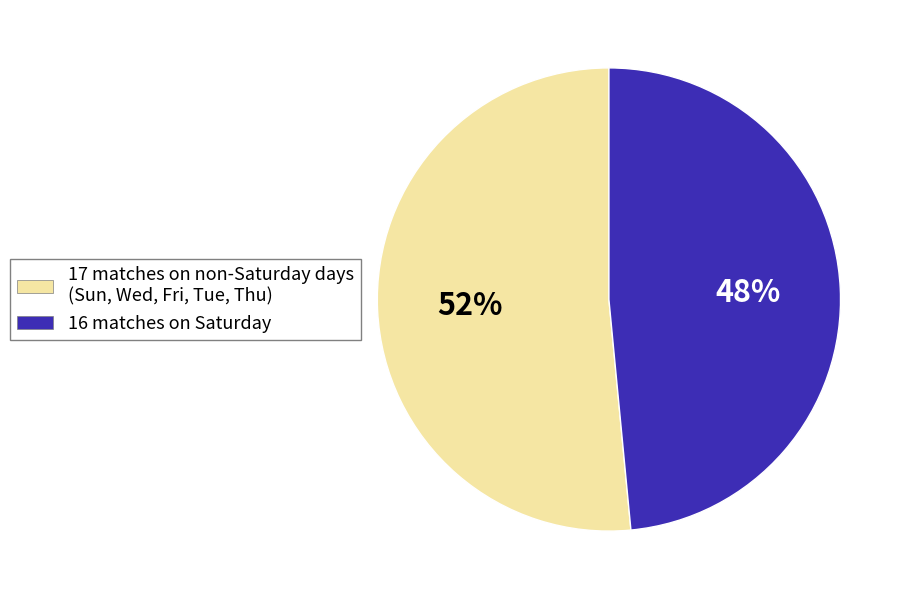

To the nearest percent, what percentage of the pie is 17 matches on non-Saturday days (Sun, Wed, Fri, Tue, Thu)?

52%